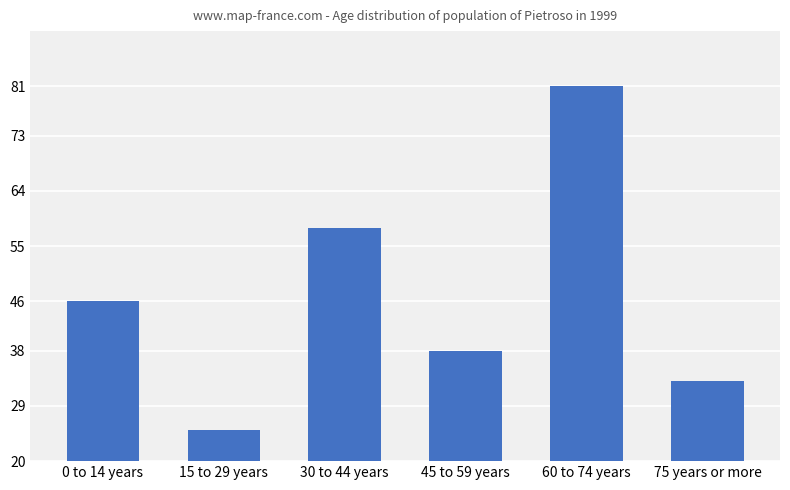

What is the change in value from 60 to 74 years to 75 years or more?

-48